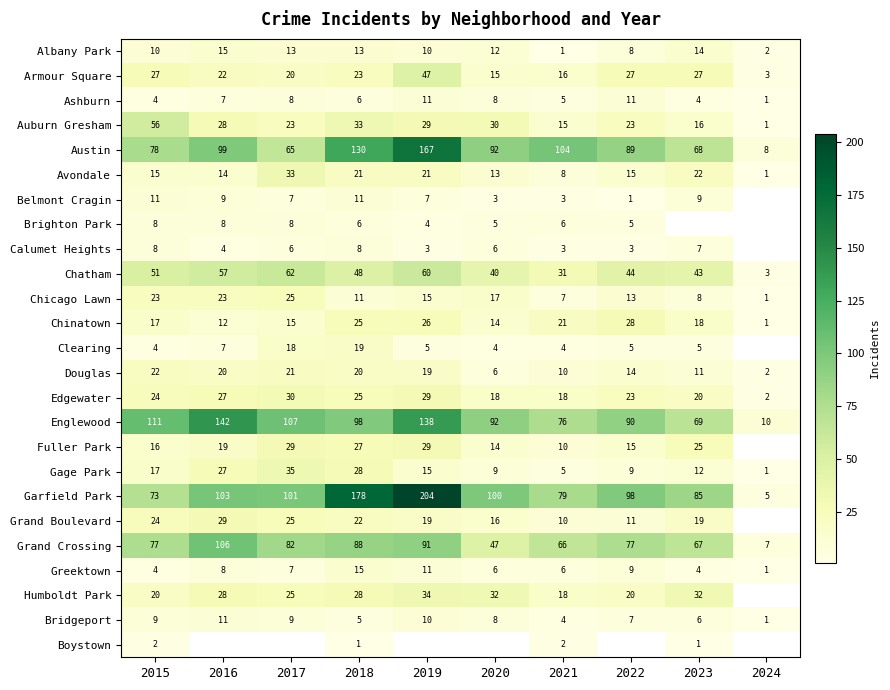

Is the value of Auburn Gresham at 2018 greater than the value of Edgewater at 2023?

Yes